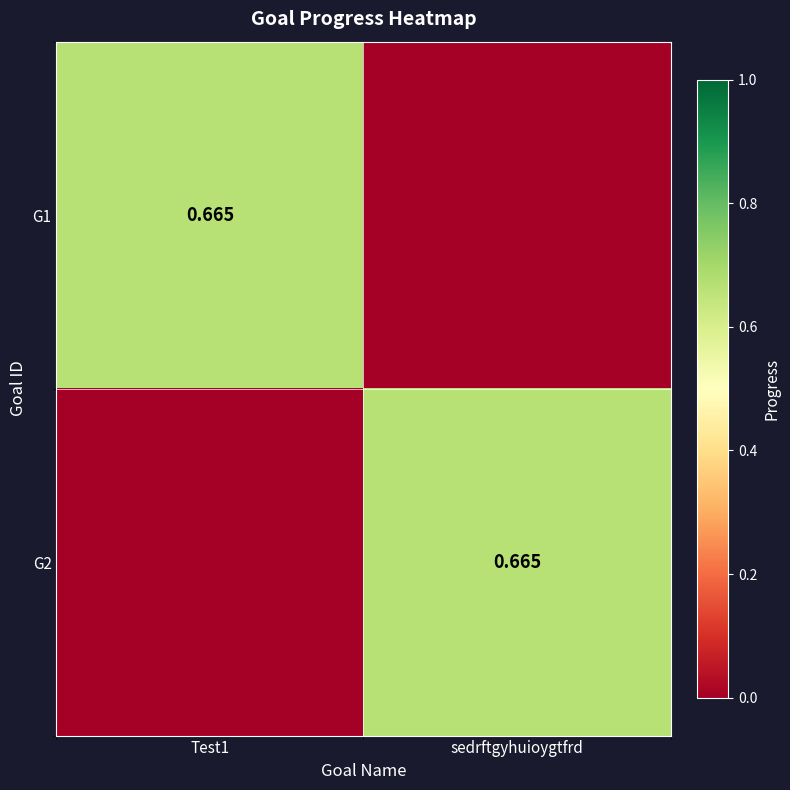

Which series has the largest range (max minus min)?

G1